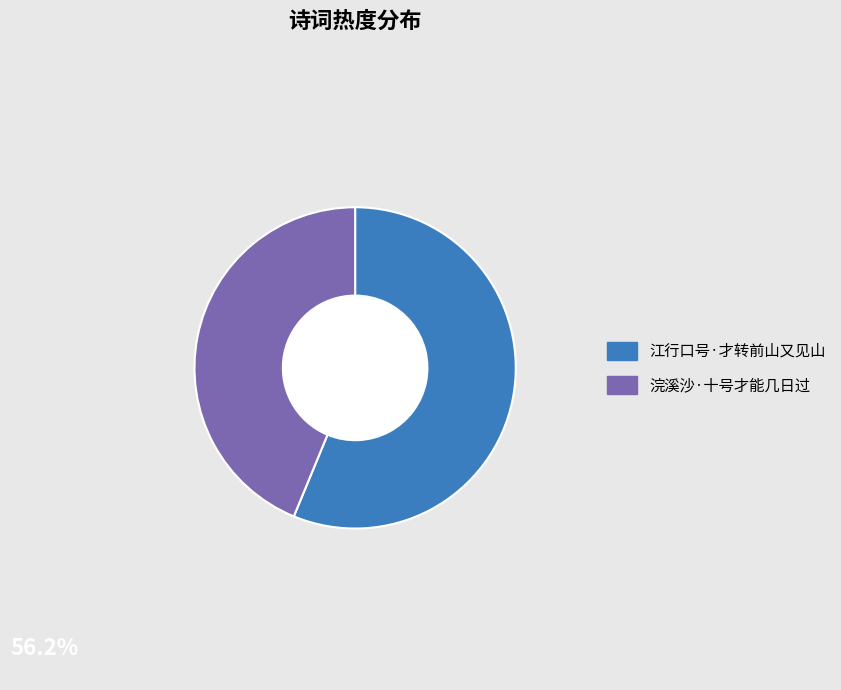

The 江行口号·才转前山又见山 slice represents 56% of the pie. True or false?

True